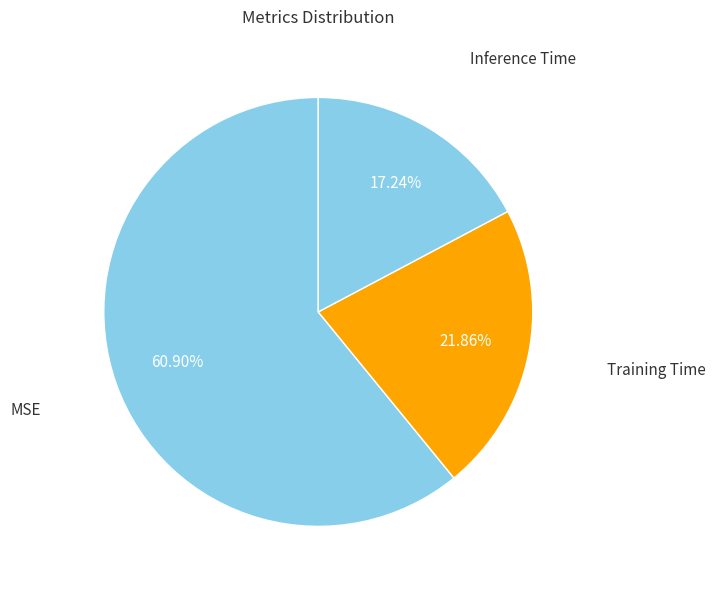

Count the number of slices in the pie.

3